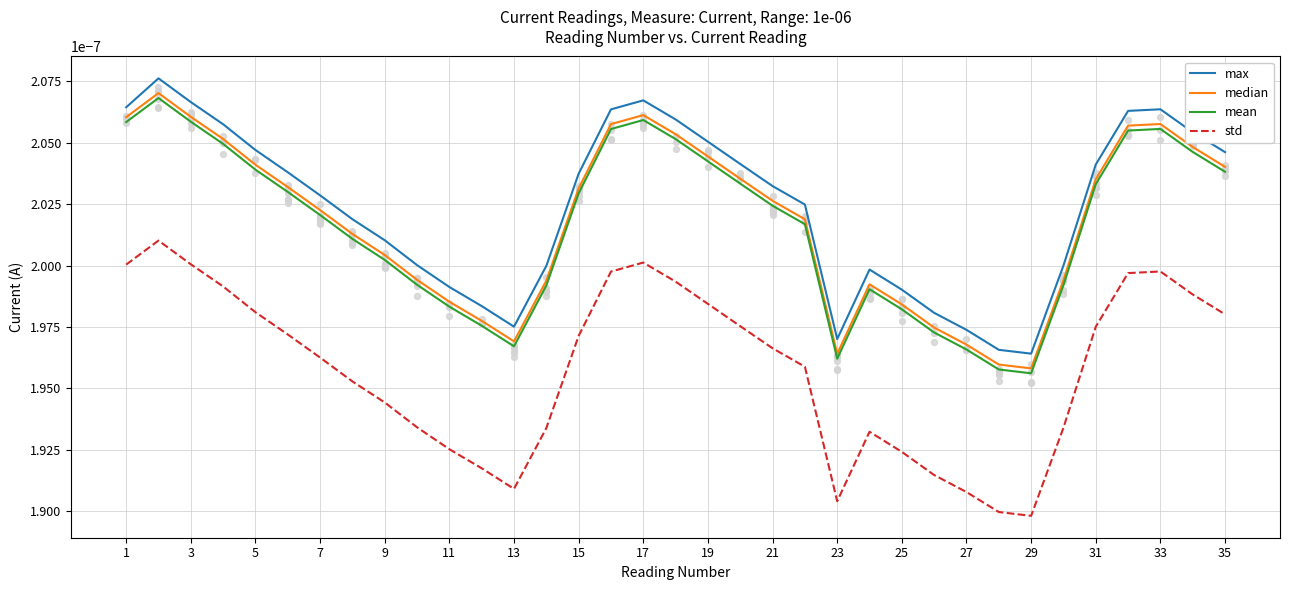

What are all the series names shown in the legend?

max, median, mean, std